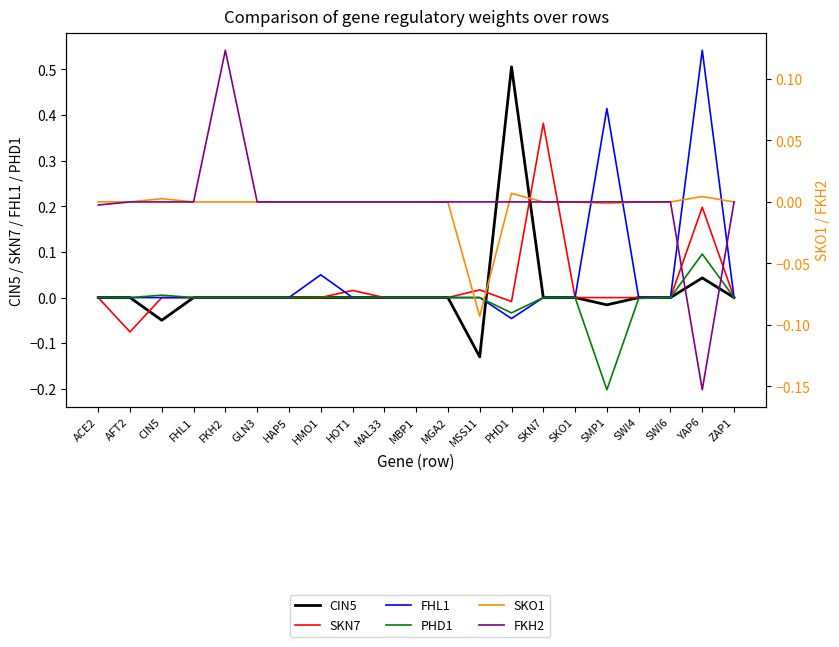

What is the total value across all series at PHD1?

0.4